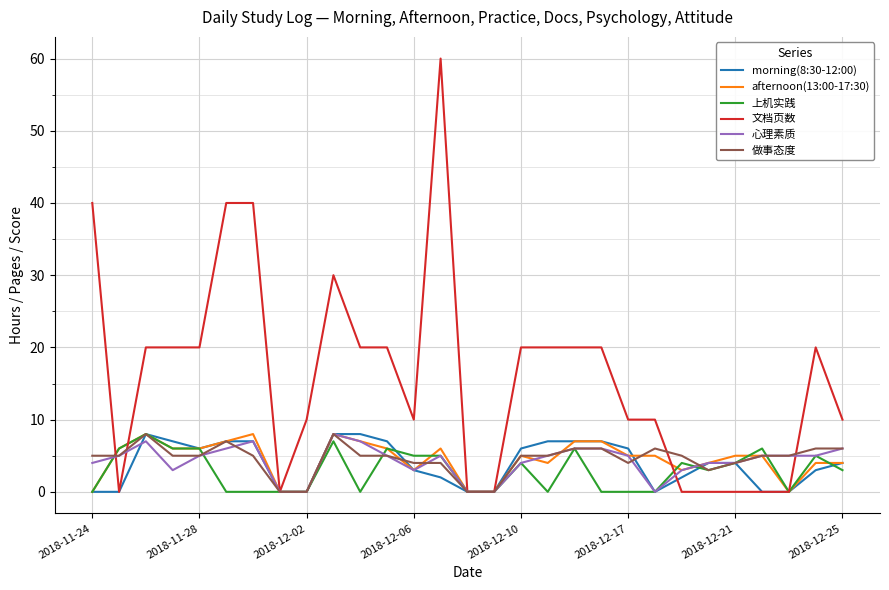

Which series has the largest total across all categories?

文档页数